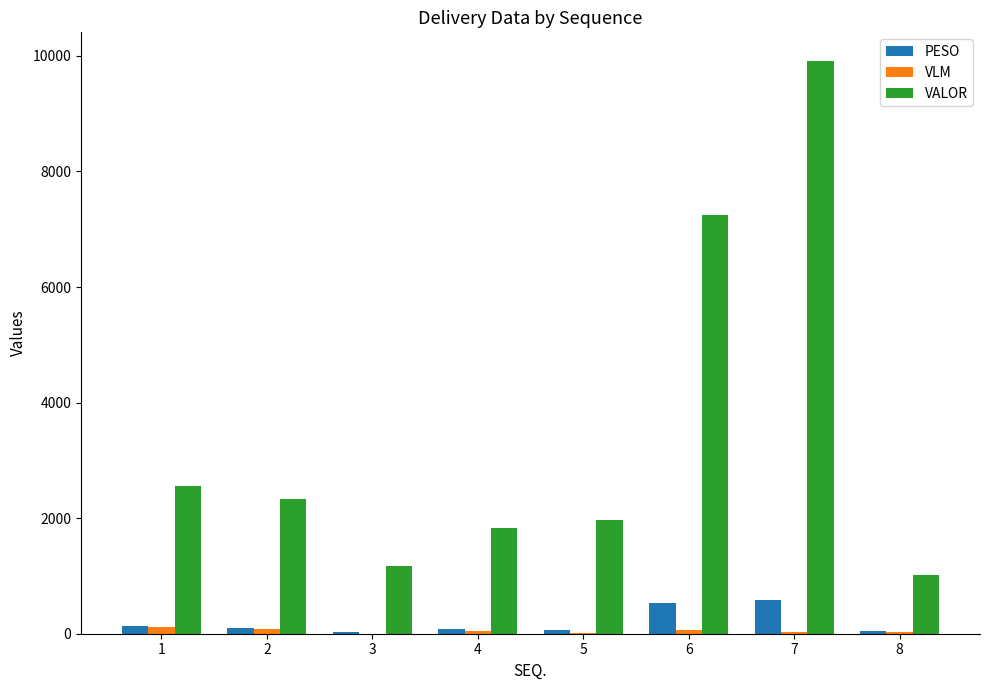

What is the sum of all VLM values?

370.0